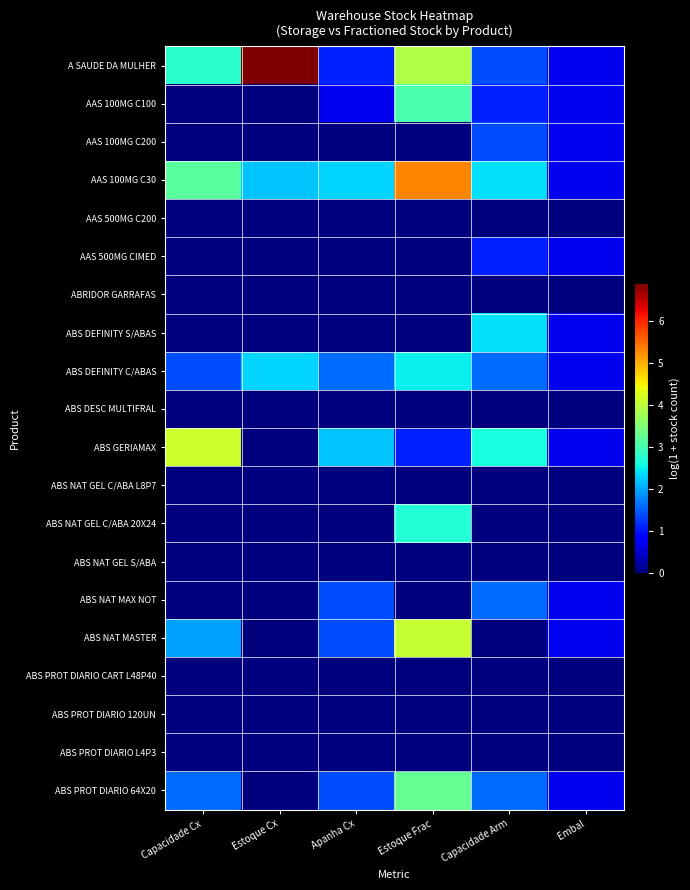

How many distinct data groups are displayed?

20